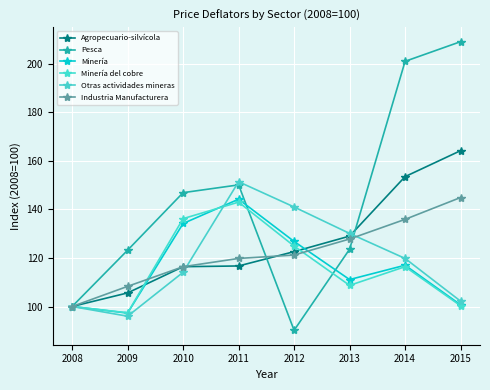

What is the total value across all series at 2014?

843.6